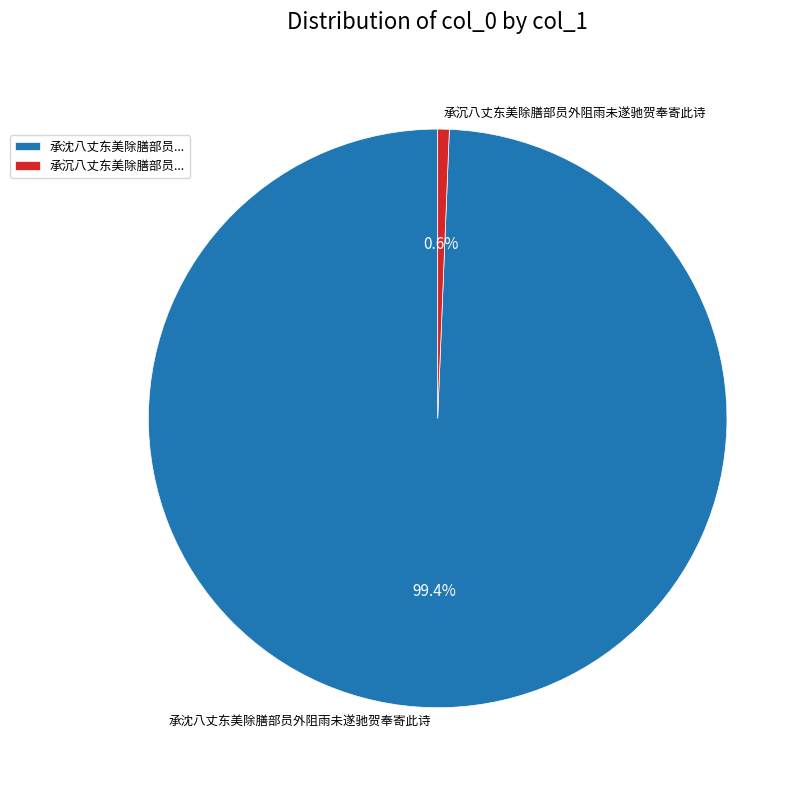

Which slice is the largest?

承沈八丈东美除膳部员外阻雨未遂驰贺奉寄此诗